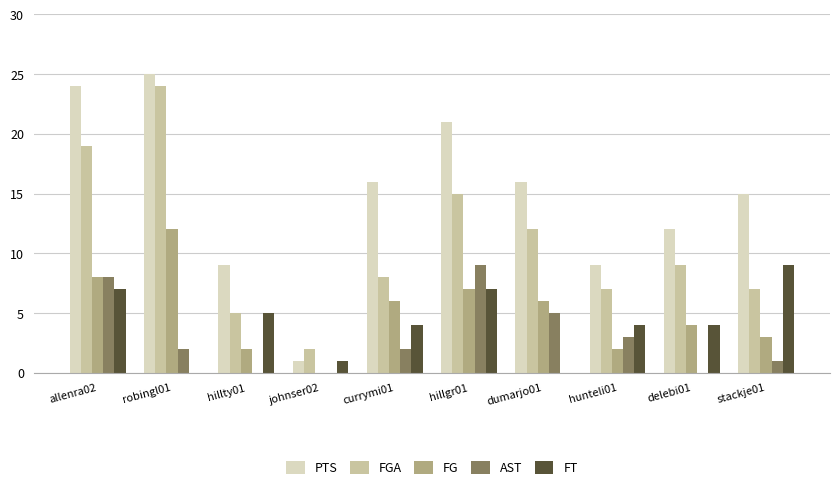

Reading right to left, extract all data points from this chart.

PTS: stackje01=15	delebi01=12	hunteli01=9	dumarjo01=16	hillgr01=21	currymi01=16	johnser02=1	hillty01=9	robingl01=25	allenra02=24
FGA: stackje01=7	delebi01=9	hunteli01=7	dumarjo01=12	hillgr01=15	currymi01=8	johnser02=2	hillty01=5	robingl01=24	allenra02=19
FG: stackje01=3	delebi01=4	hunteli01=2	dumarjo01=6	hillgr01=7	currymi01=6	johnser02=0	hillty01=2	robingl01=12	allenra02=8
AST: stackje01=1	delebi01=0	hunteli01=3	dumarjo01=5	hillgr01=9	currymi01=2	johnser02=0	hillty01=0	robingl01=2	allenra02=8
FT: stackje01=9	delebi01=4	hunteli01=4	dumarjo01=0	hillgr01=7	currymi01=4	johnser02=1	hillty01=5	robingl01=0	allenra02=7